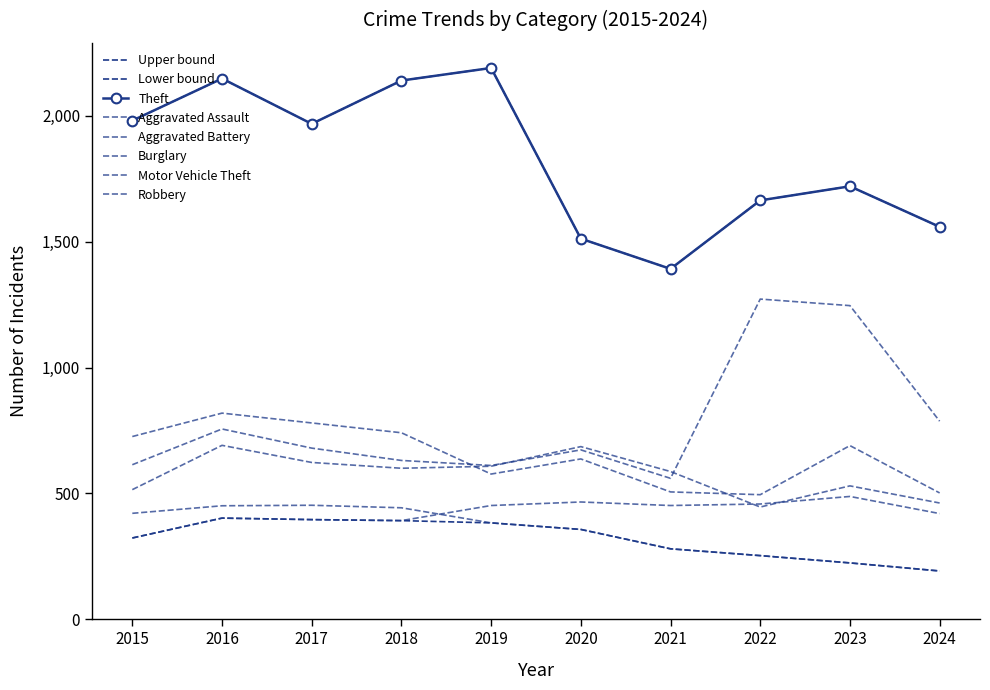

Reading left to right, what are all the values shown in this chart?

Aggravated Assault: 2015=323	2016=402	2017=396	2018=392	2019=452	2020=466	2021=452	2022=458	2023=488	2024=420
Aggravated Battery: 2015=515	2016=691	2017=623	2018=600	2019=608	2020=686	2021=587	2022=446	2023=530	2024=462
Burglary: 2015=421	2016=451	2017=453	2018=443	2019=383	2020=357	2021=280	2022=253	2023=224	2024=192
Motor Vehicle Theft: 2015=614	2016=756	2017=680	2018=631	2019=611	2020=673	2021=560	2022=1272	2023=1246	2024=787
Robbery: 2015=726	2016=819	2017=780	2018=741	2019=577	2020=637	2021=506	2022=495	2023=690	2024=502
Theft: 2015=1981	2016=2148	2017=1968	2018=2140	2019=2190	2020=1512	2021=1392	2022=1664	2023=1720	2024=1559